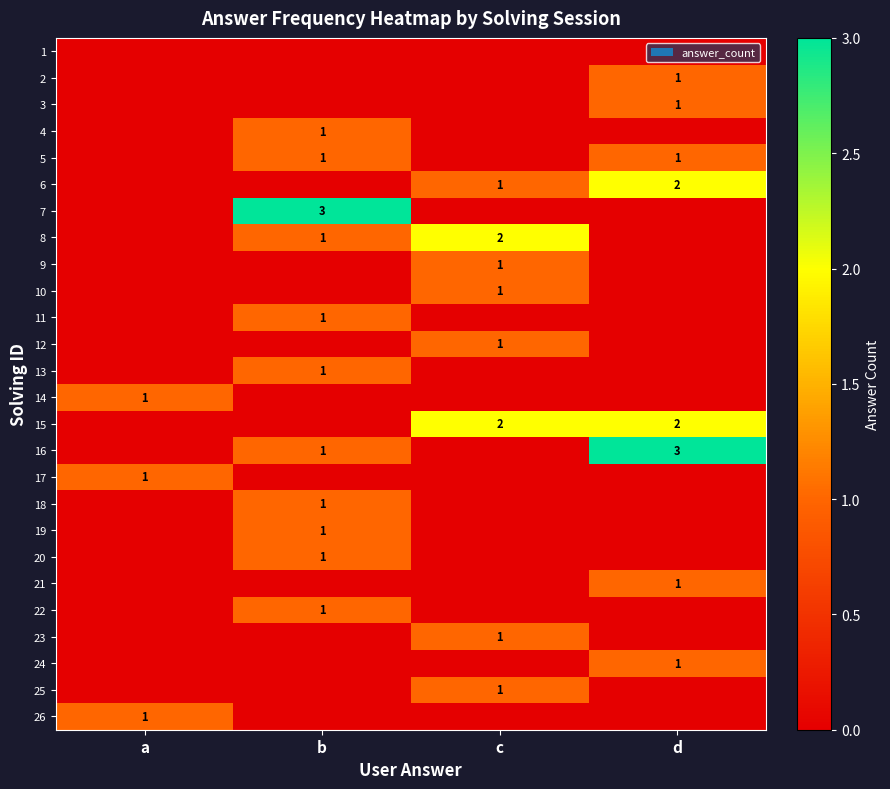

True or false: 8 has a value of 2 at c.

True